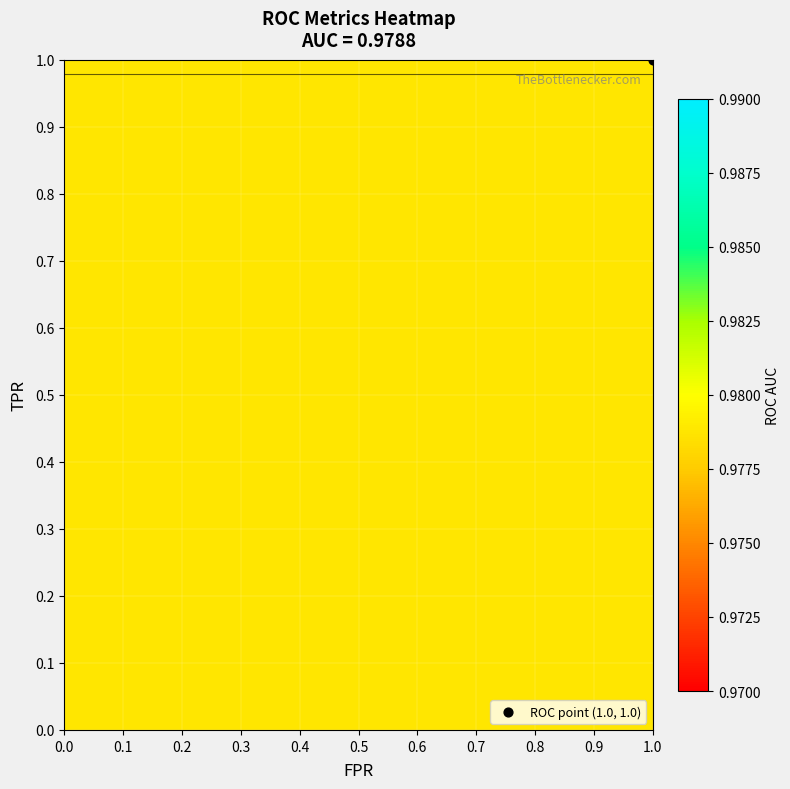

The roc_auc series shows 0.3 at fpr. True or false?

False